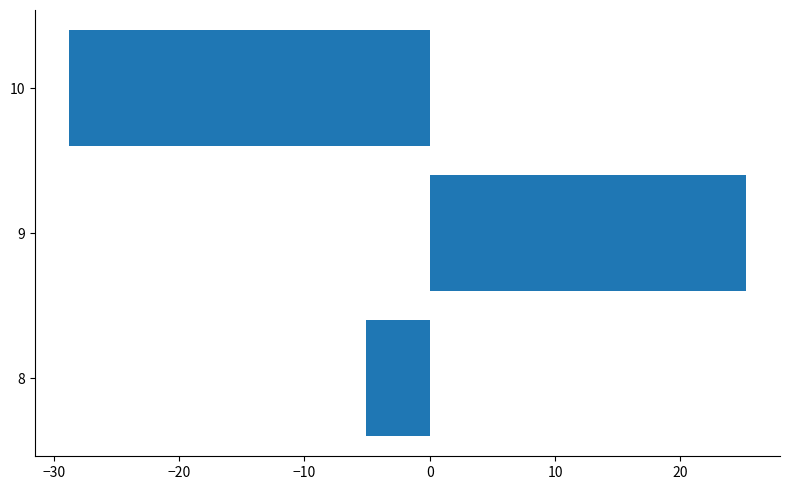

The value at 10 is -28.8. True or false?

True